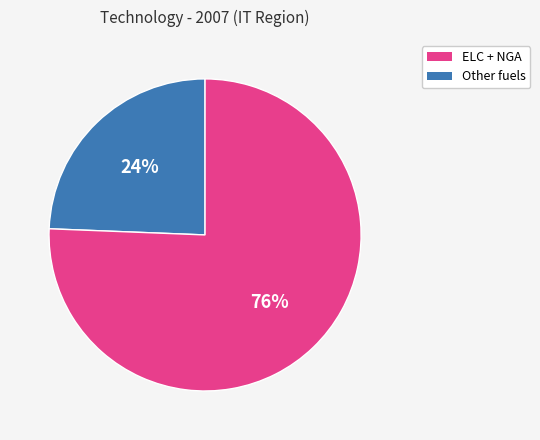

To the nearest percent, what is the average slice percentage?

50%